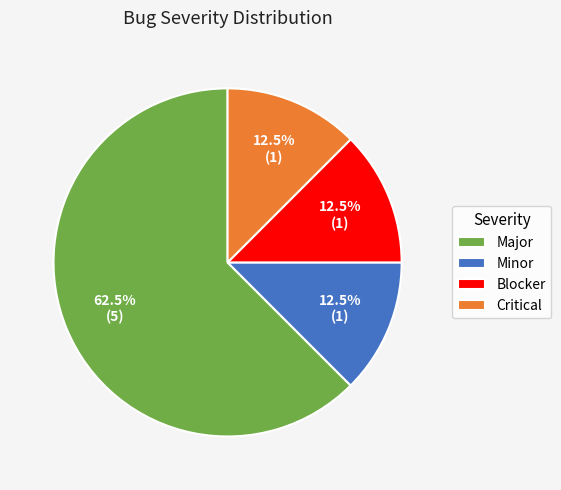

Is there a majority slice in this chart?

Yes